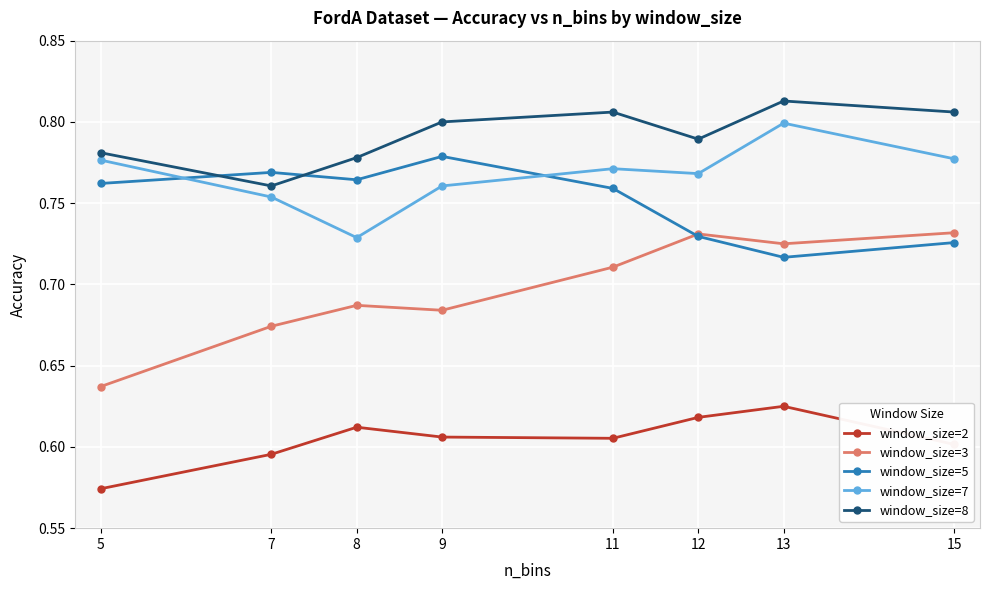

What is the spread (max minus min) of values at 9?

0.2